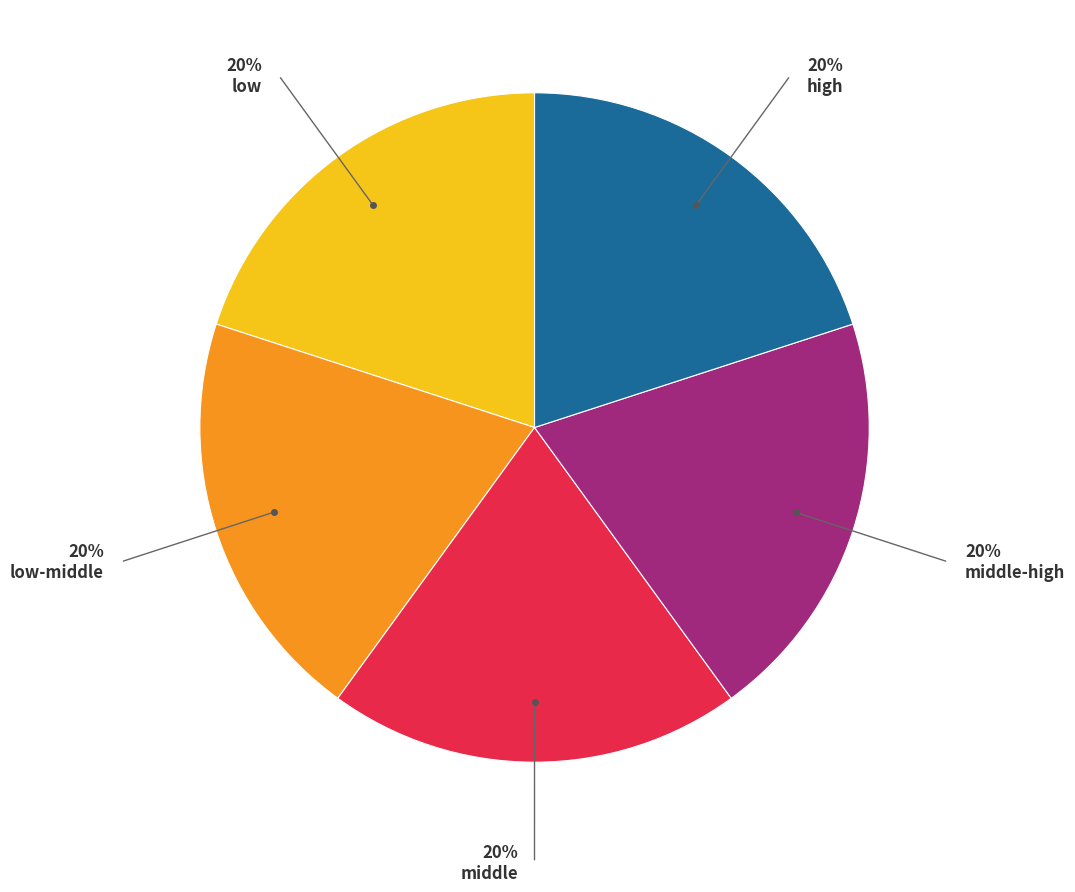

How many slices are in this pie chart?

5